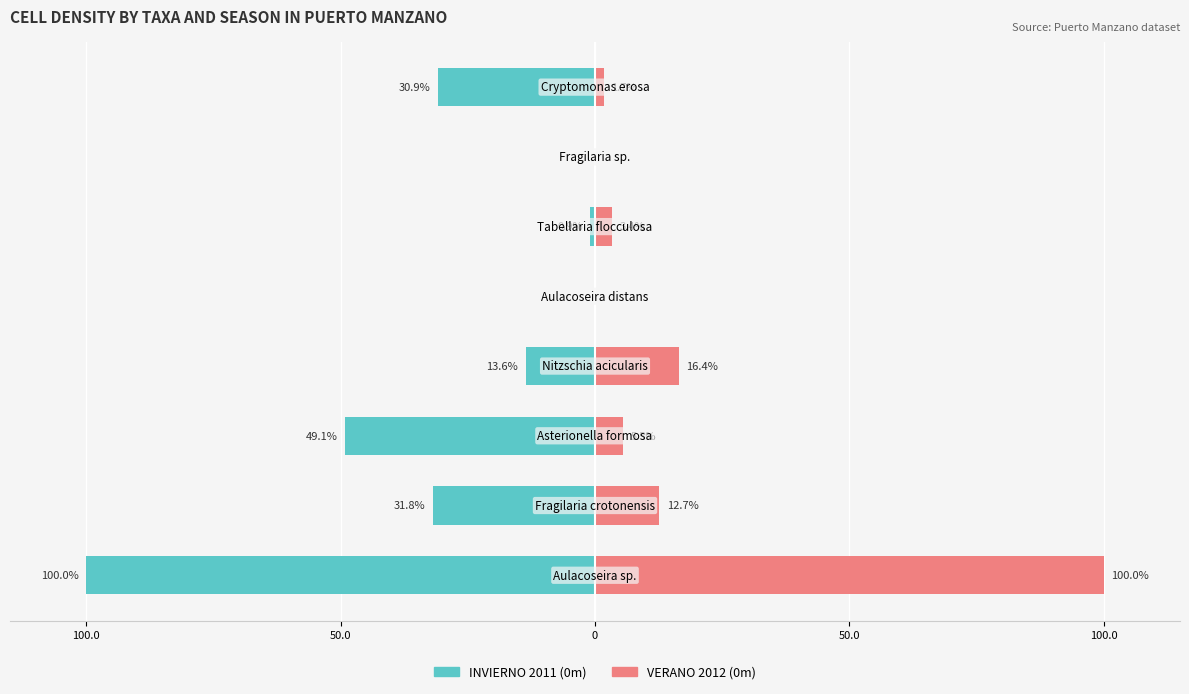

Reading left to right, transcribe all the data shown in this chart.

INVIERNO 2011 (0m): -100.0	-31.8	-49.1	-13.6	0.0	-0.9	0.0	-30.9
VERANO 2012 (0m): 100.0	12.7	5.5	16.4	0.0	3.4	0.0	1.7